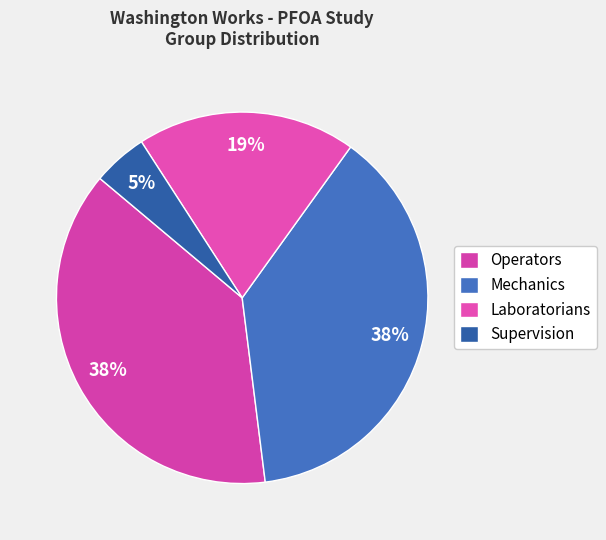

What percentage is the Operators slice, to the nearest percent?

38%